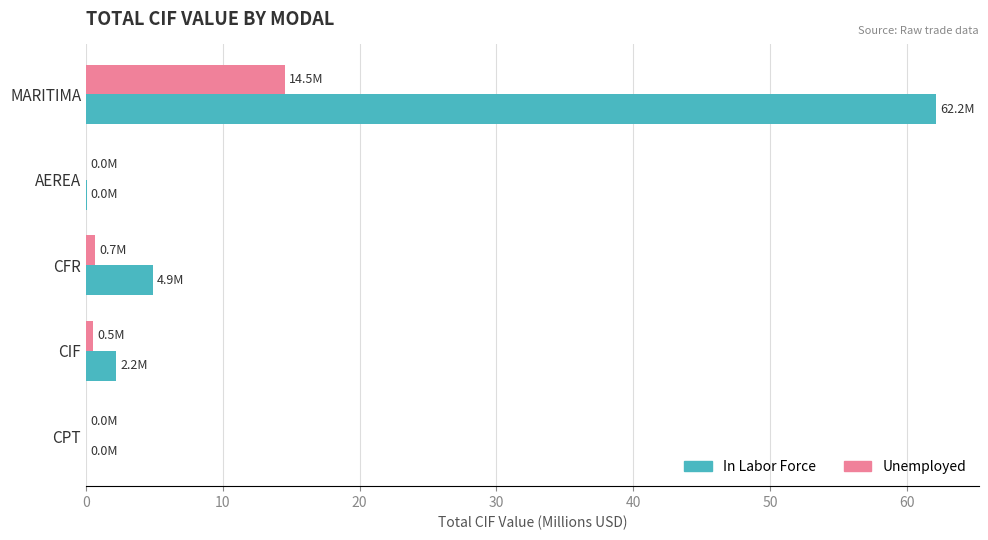

What is the sum of all In Labor Force values?

69.3